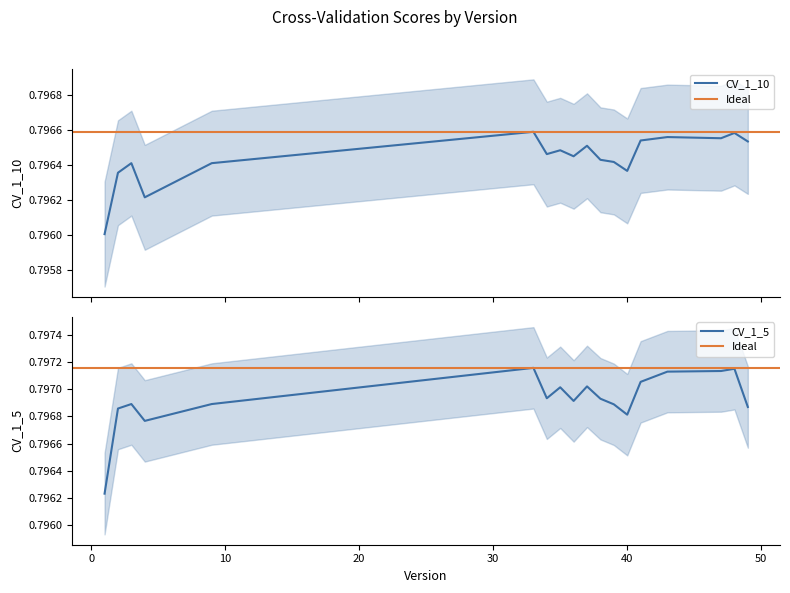

Between 9 and 41, which is larger?

41